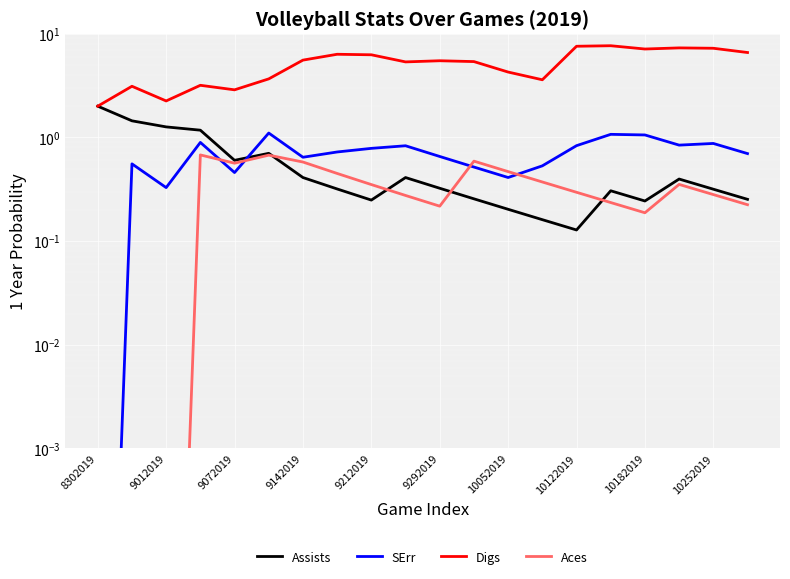

True or false: Aces and Digs cross at least once.

False